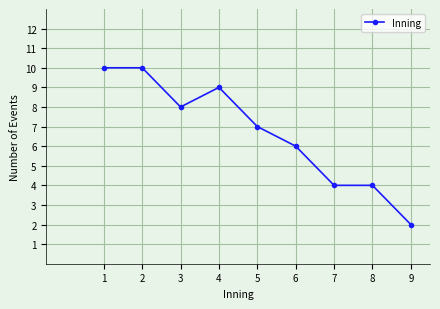

How many lines are shown in the chart?

1